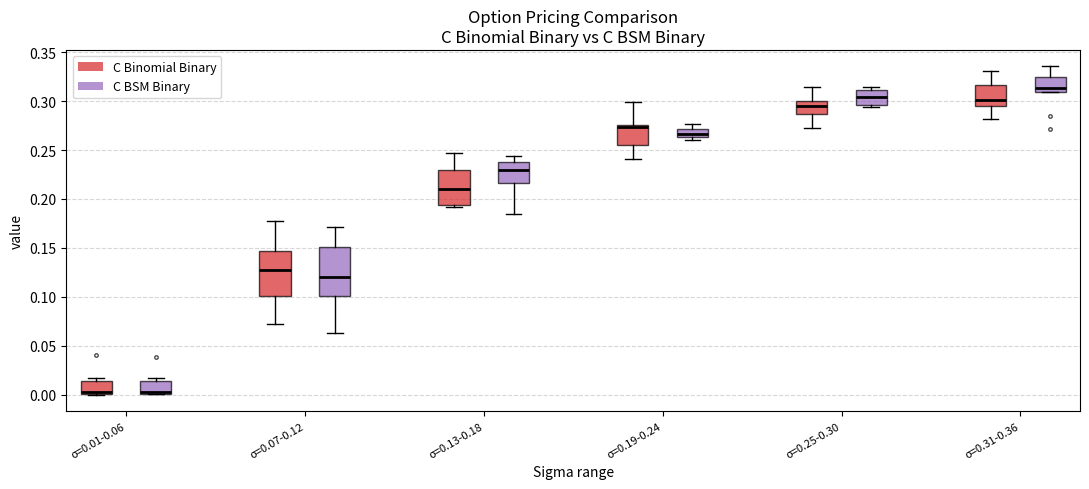

Reading left to right, read every box against the y-axis: the position of its median line, the range the box covers, and the ends of its whiskers. The values are not printed on the chart, so give them approximately, as read against the axis.

σ=0.01-0.06 (C Binomial Binary): median 0.005, box 0.000 to 0.015, whiskers 0.000 to 0.015 (just above the box's upper edge)
σ=0.01-0.06 (C BSM Binary): median 0.000 (just above the box's lower edge), box 0.000 to 0.015, whiskers 0.000 to 0.015 (just above the box's upper edge)
σ=0.07-0.12 (C Binomial Binary): median 0.125, box 0.100 to 0.145, whiskers 0.070 to 0.175
σ=0.07-0.12 (C BSM Binary): median 0.120, box 0.100 to 0.150, whiskers 0.065 to 0.170
σ=0.13-0.18 (C Binomial Binary): median 0.210, box 0.195 to 0.230, whiskers 0.190 to 0.245
σ=0.13-0.18 (C BSM Binary): median 0.230, box 0.215 to 0.235, whiskers 0.185 to 0.245
σ=0.19-0.24 (C Binomial Binary): median 0.275 (just below the box's upper edge), box 0.255 to 0.275, whiskers 0.240 to 0.300
σ=0.19-0.24 (C BSM Binary): median 0.265 (just above the box's lower edge), box 0.265 to 0.270, whiskers 0.260 to 0.275
σ=0.25-0.30 (C Binomial Binary): median 0.295, box 0.285 to 0.300, whiskers 0.270 to 0.315
σ=0.25-0.30 (C BSM Binary): median 0.305, box 0.295 to 0.310, whiskers 0.295 (just below the box's lower edge) to 0.315
σ=0.31-0.36 (C Binomial Binary): median 0.300, box 0.295 to 0.315, whiskers 0.280 to 0.330
σ=0.31-0.36 (C BSM Binary): median 0.315, box 0.310 to 0.325, whiskers 0.310 to 0.335